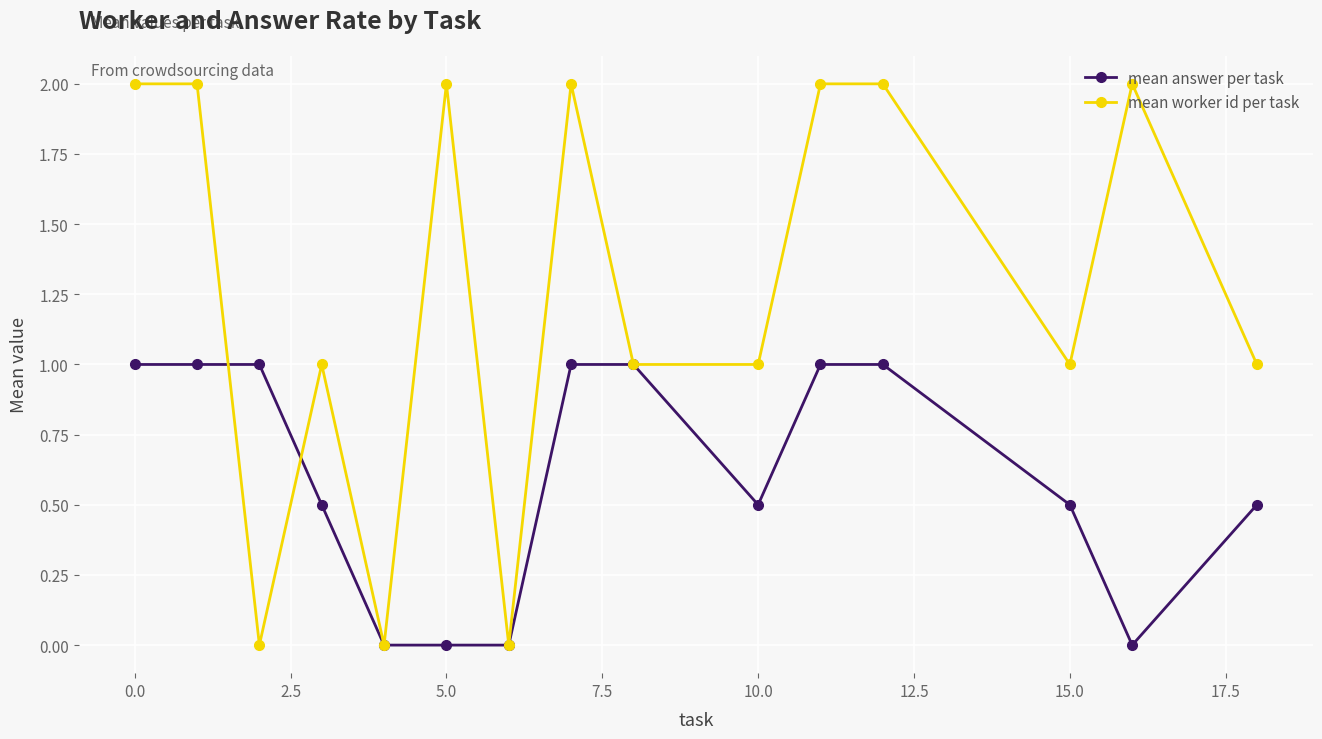

Count the number of data series in this chart.

2